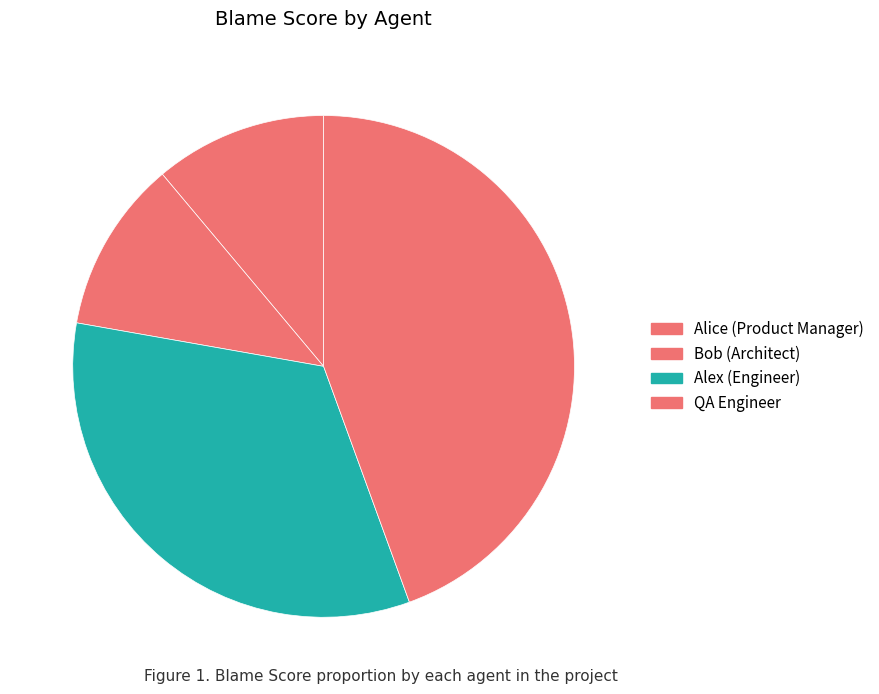

To the nearest percent, what is the difference between the Bob (Architect) and Alex (Engineer) slice percentages?

22%